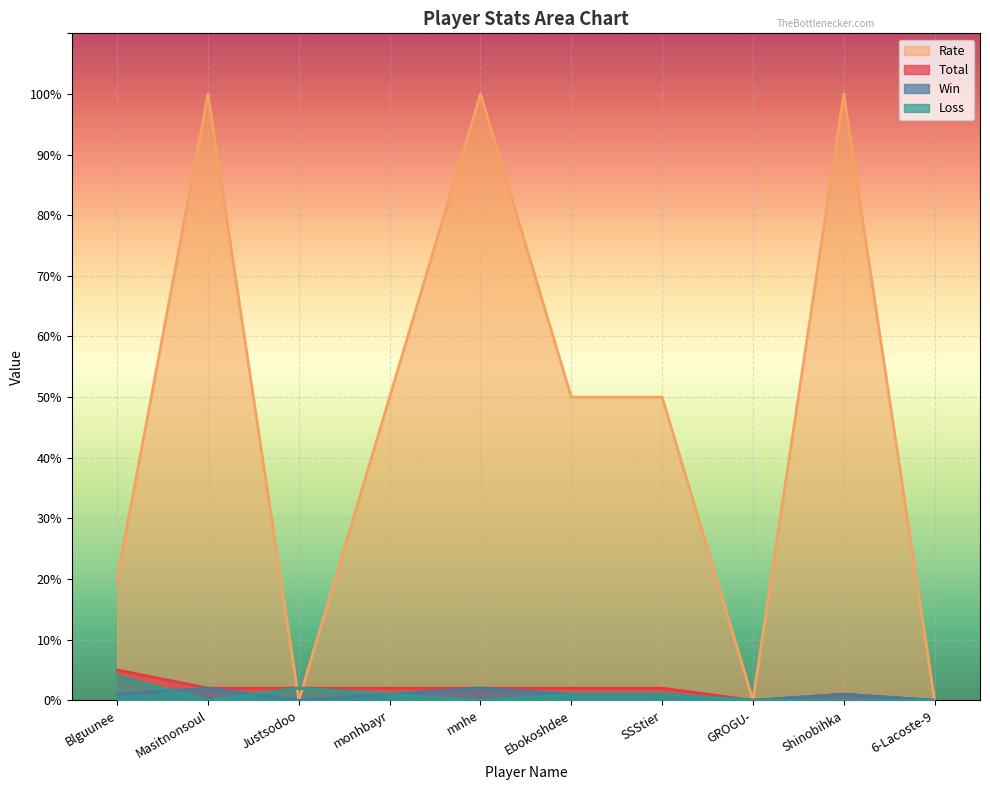

How many interior local valleys does the Win series have?

2